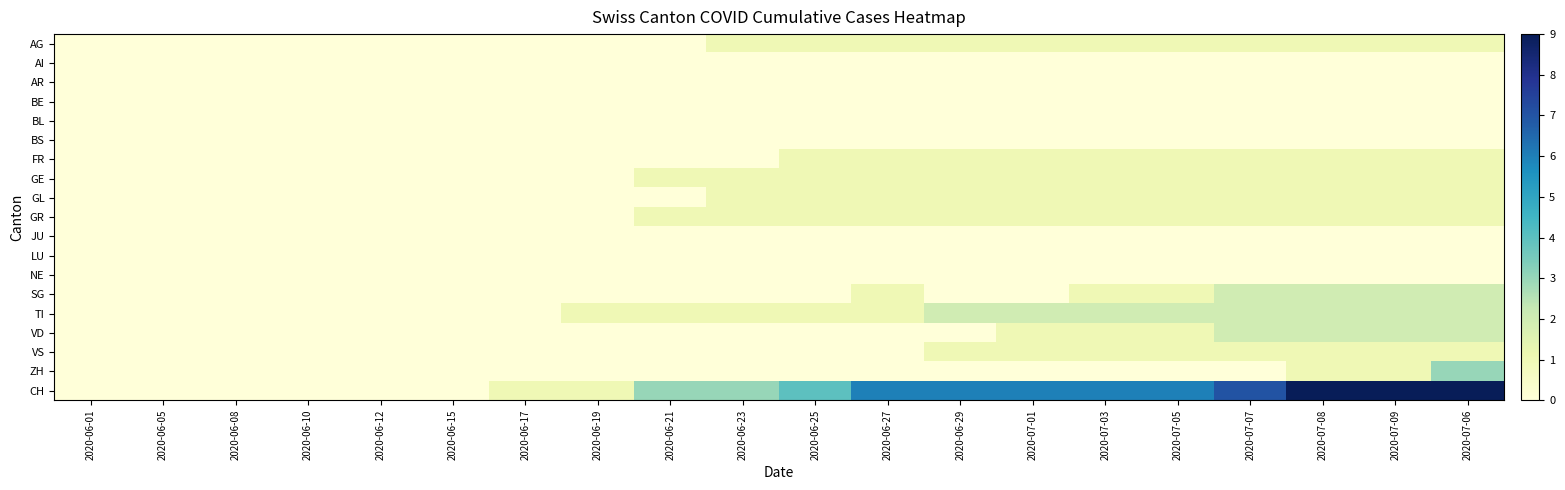

Between 2020-06-15 and 2020-06-21, which series saw the biggest shift?

CH